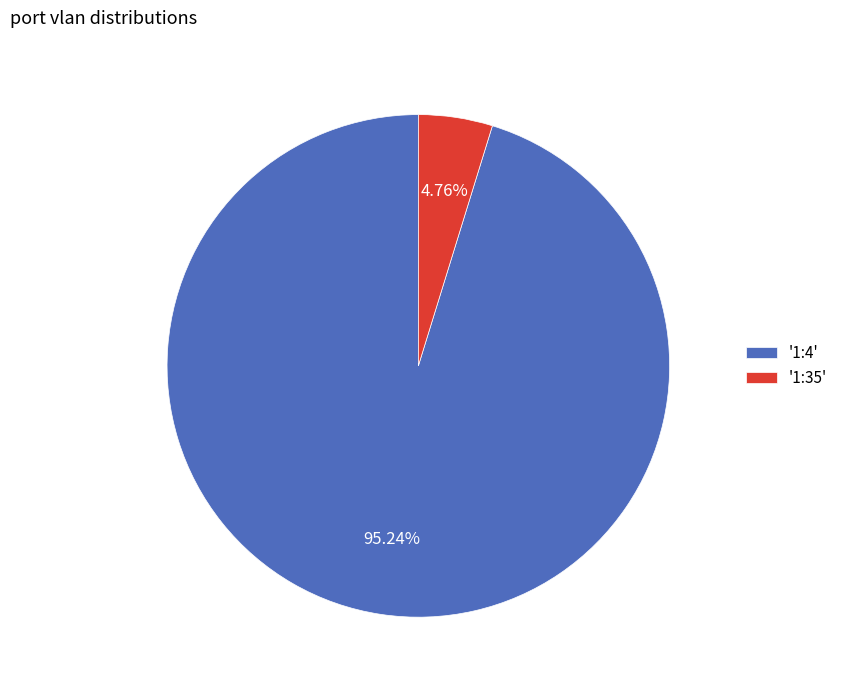

How many slices are in this pie chart?

2